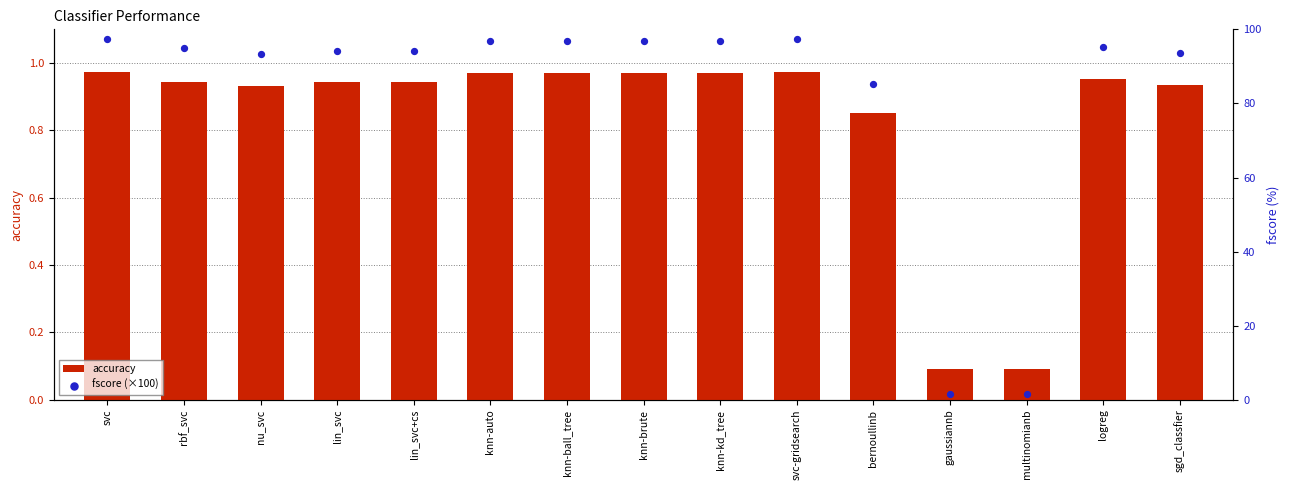

Which series has the largest total across all categories?

fscore (×100)